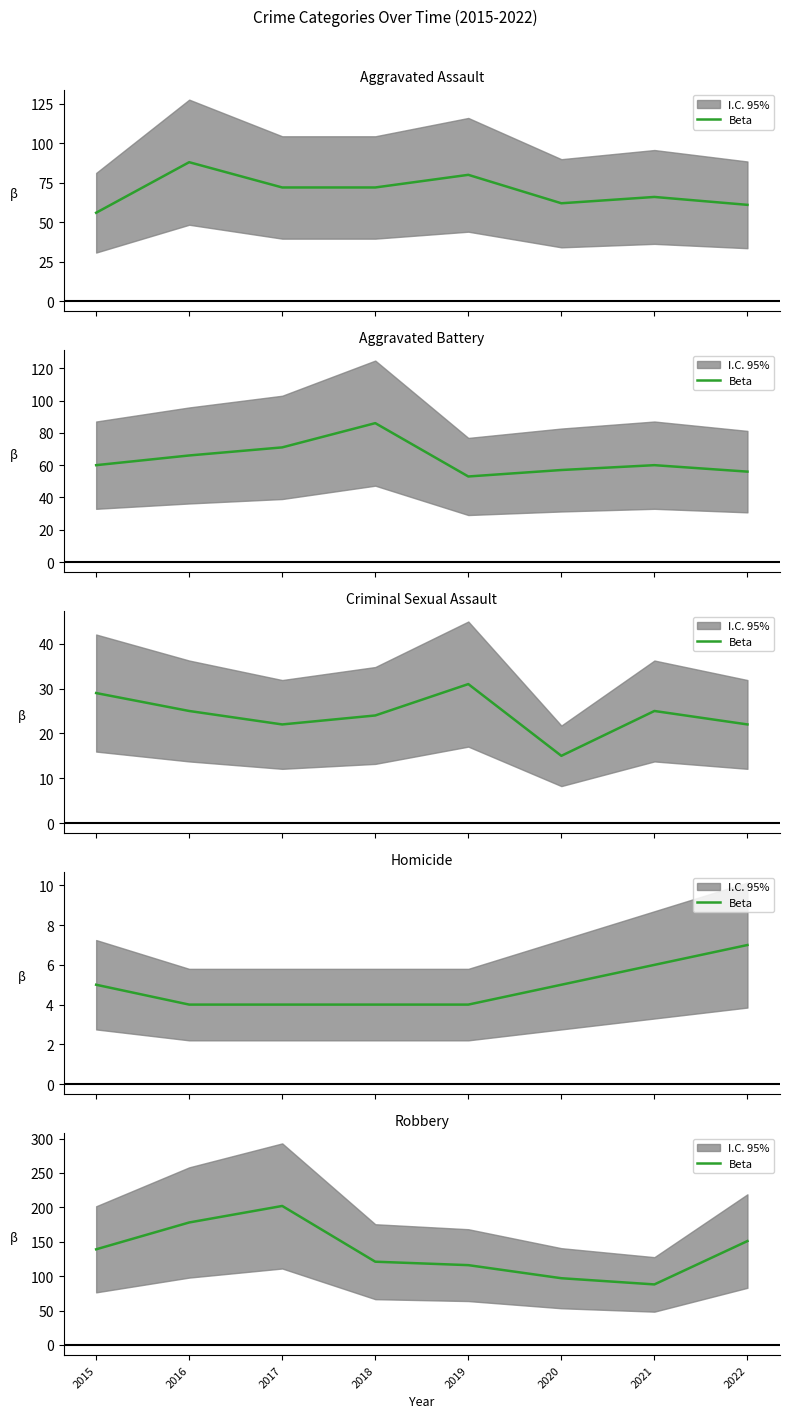

What is the change in value from 2021 to 2022?

+63